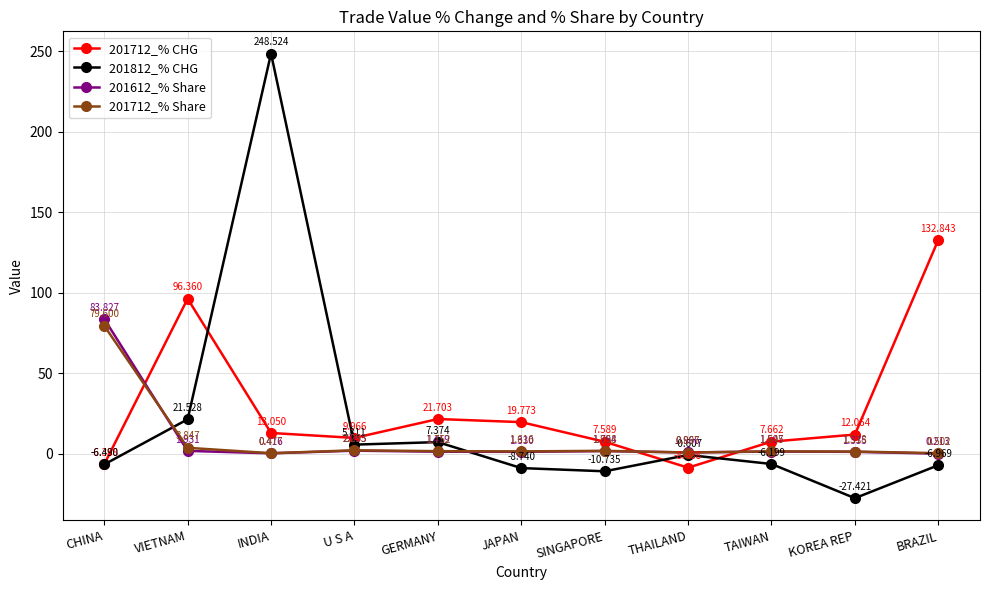

At which label does 201712_% Share first exceed 1?

CHINA